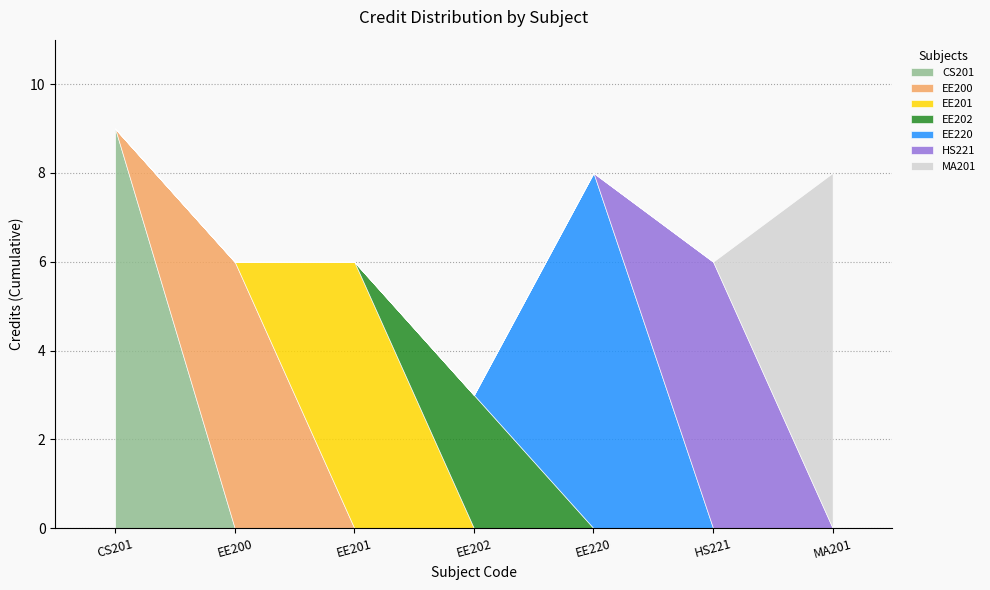

What is the maximum value shown in the chart?

9